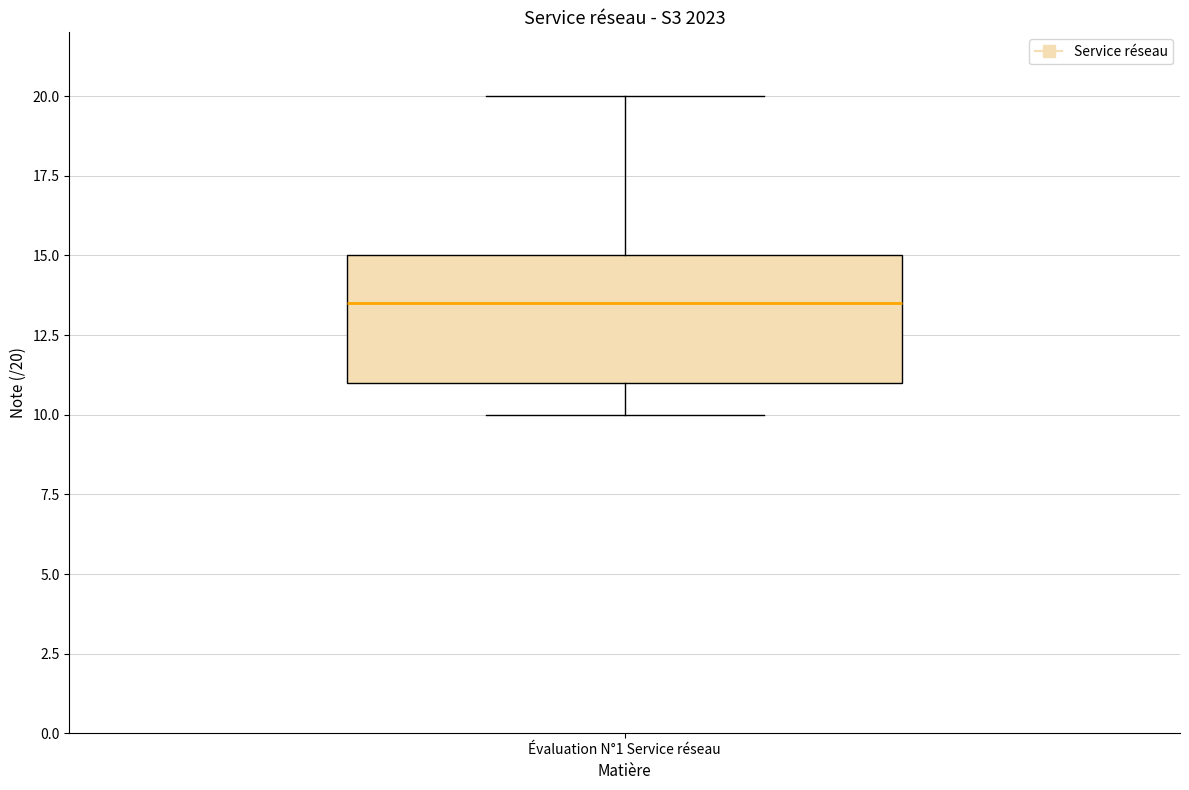

Read this box plot against the y-axis: the position of the median line, the range covered by the box, and the ends of both whiskers. The values are not printed on the chart, so give them approximately, as read against the axis.

median 13.5, box 11.0 to 15.0, whiskers 10.0 to 20.0